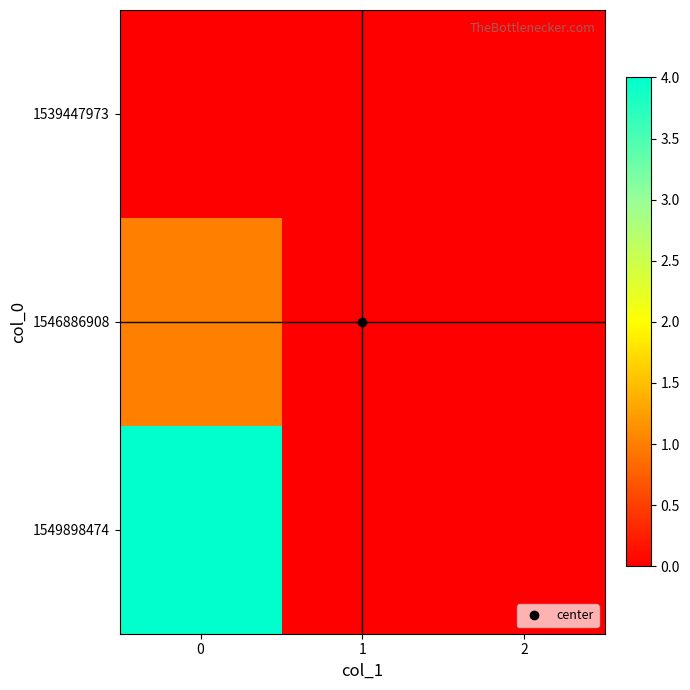

Rank the series at 1 from lowest to highest value.

1539447973, 1546886908, 1549898474